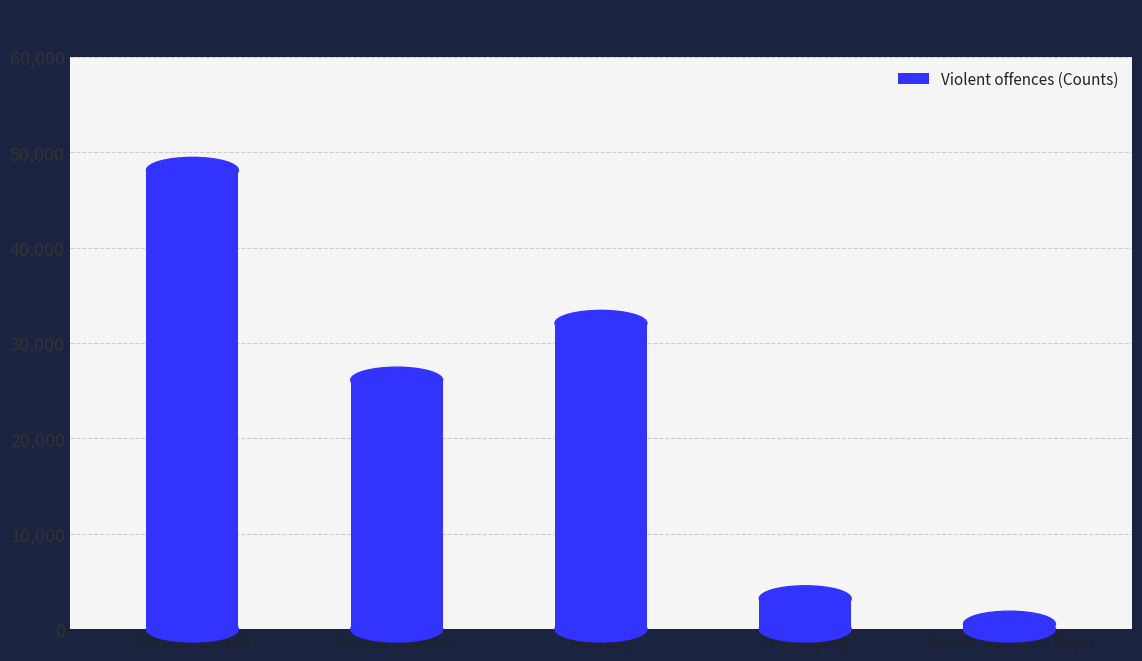

Which label corresponds to the smallest value in the chart?

Sexual violence: Rape